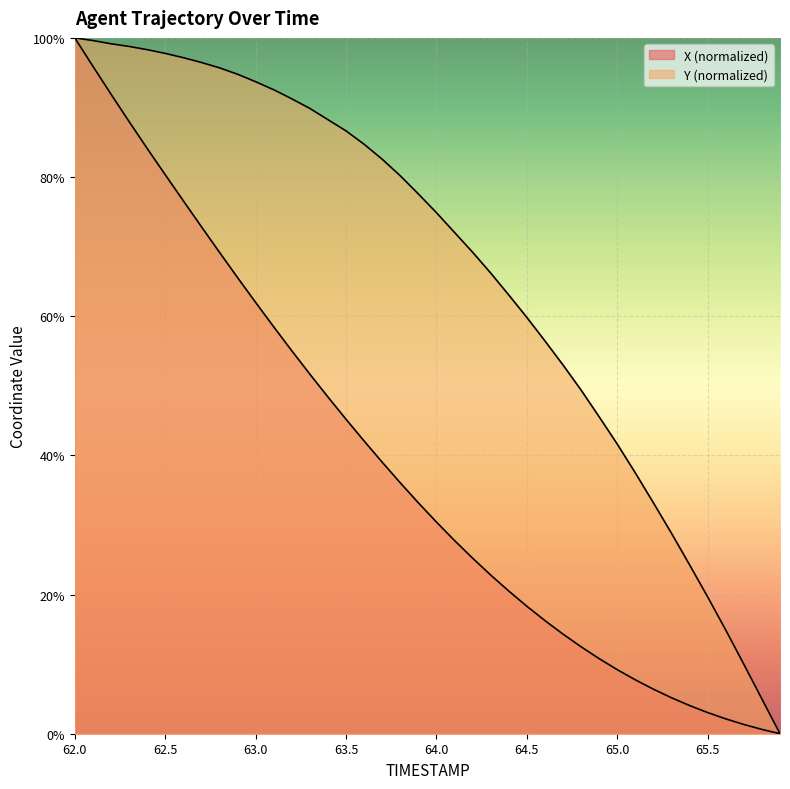

Is the value of X at 63.9 greater than the value of Y at 62.7?

No